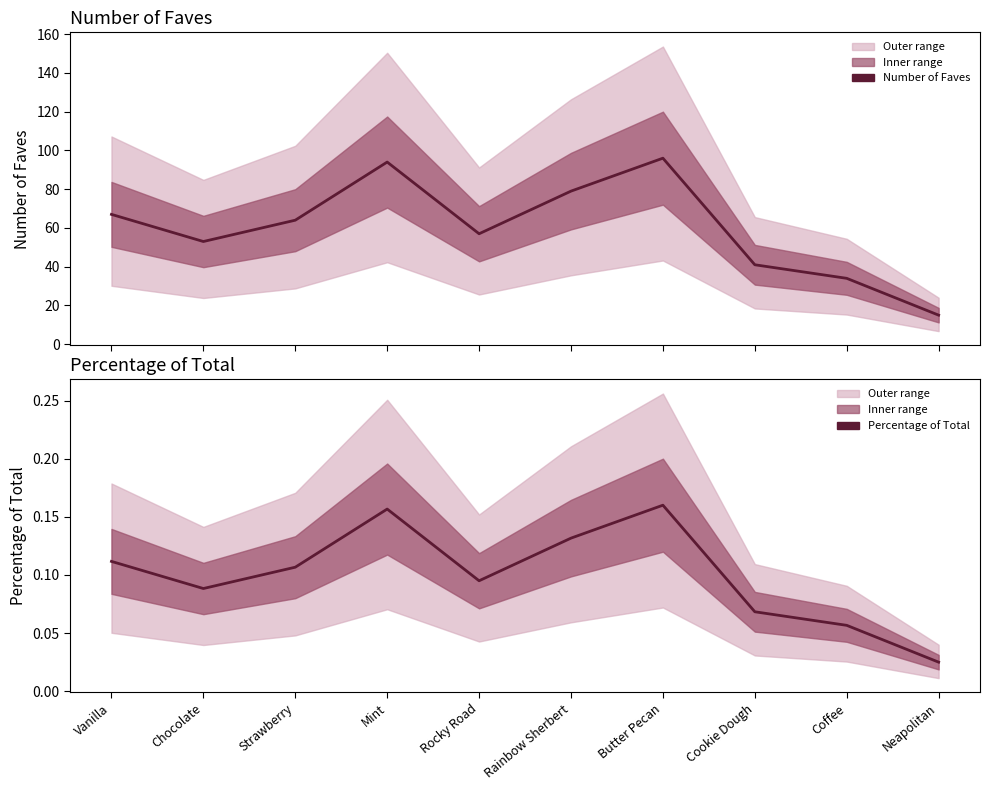

Which series has the widest spread of values?

Number of Faves (central)